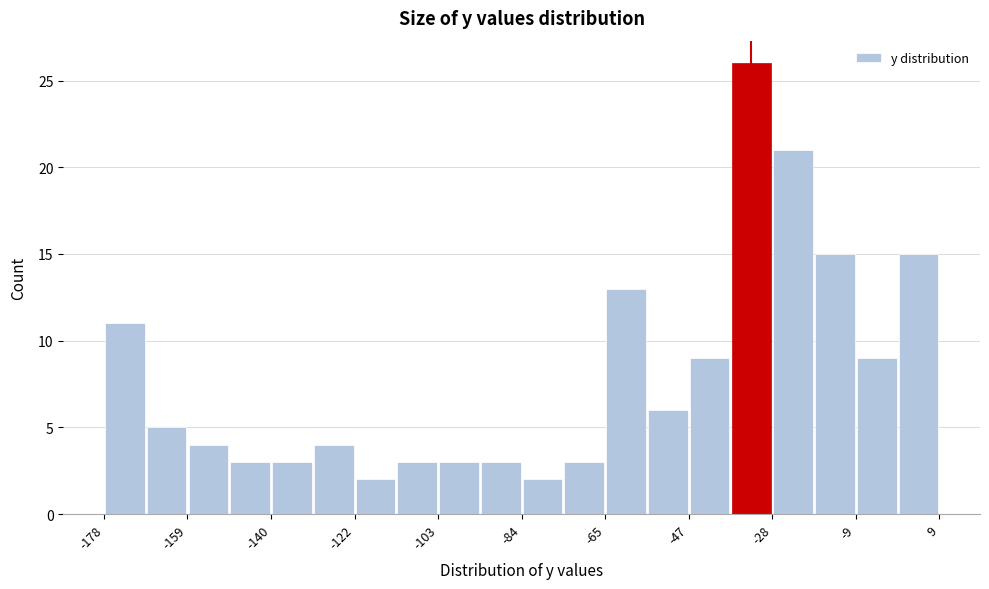

Over which range of the x-axis is the bar tallest?

-38 to -28